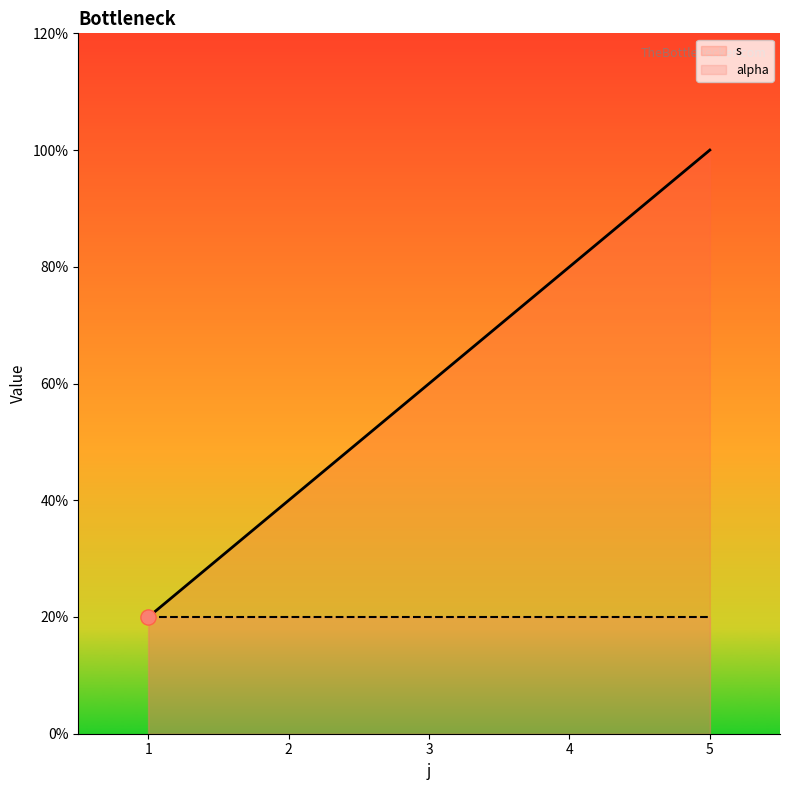

Which series reaches the maximum Y coordinate?

s